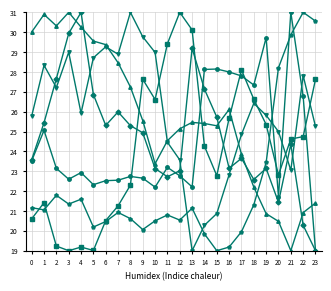

What is the minimum value shown in the chart?

19.0